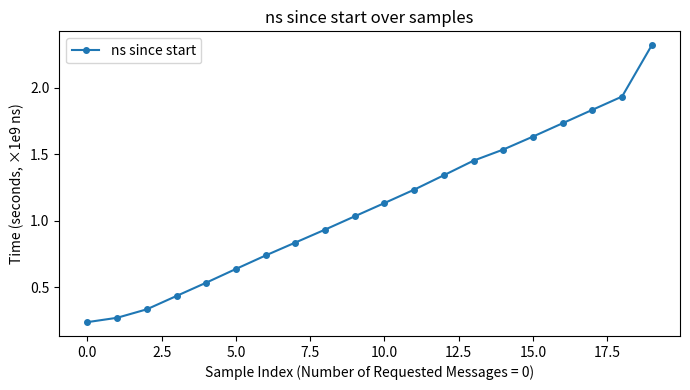

What is the greatest value displayed?

2.3